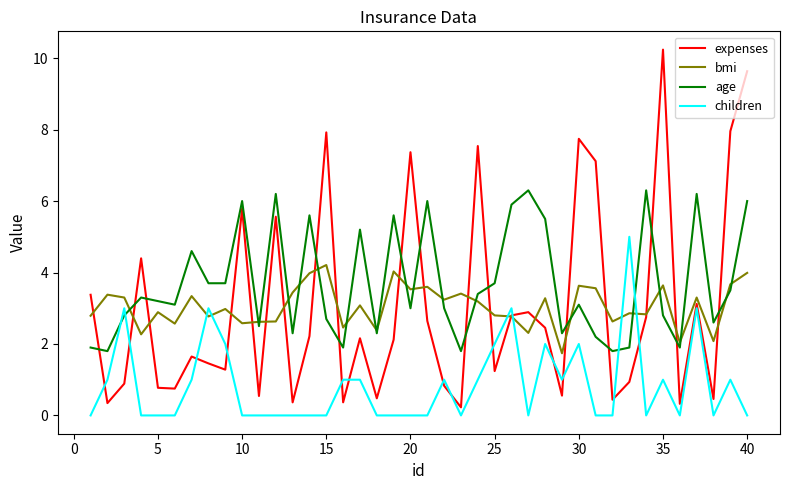

What is the maximum value for bmi?

4.2